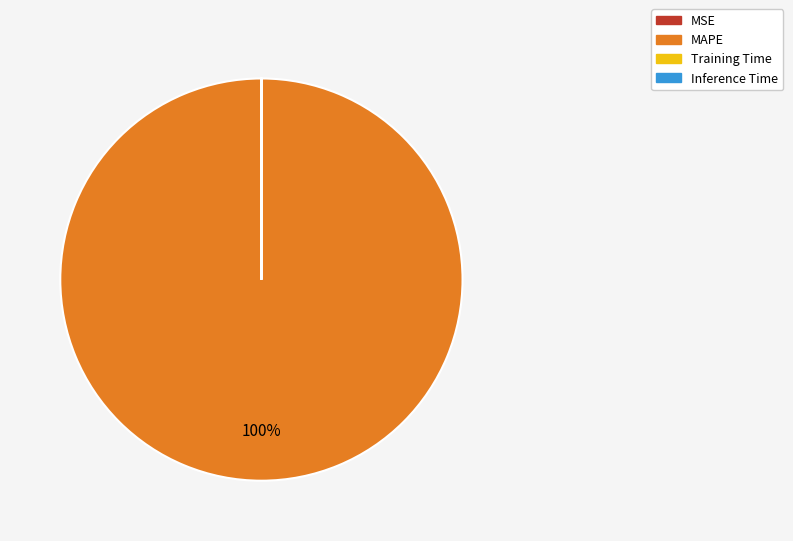

To the nearest percent, what is the difference between the largest and smallest slice percentages?

100%